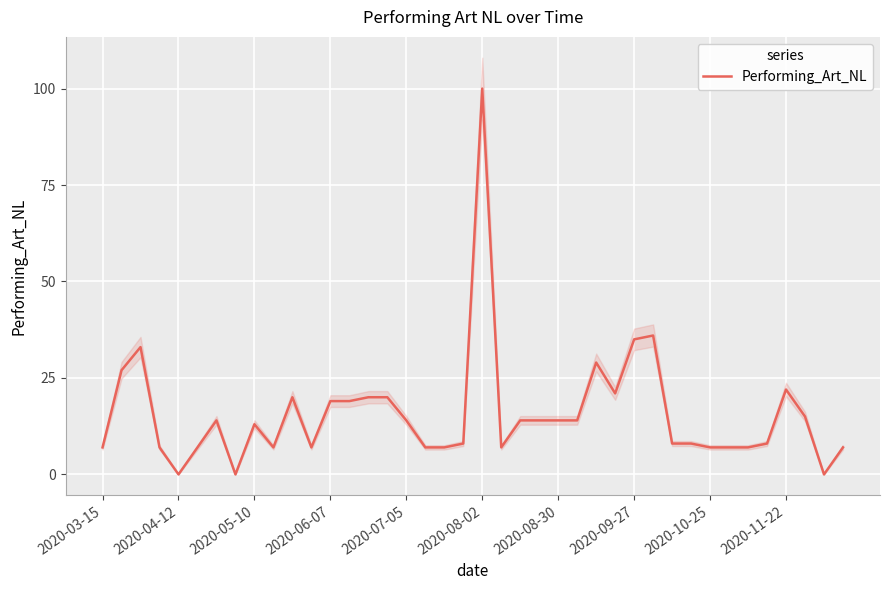

Which category has the highest value in the Performing_Art_NL series?

2020-08-02